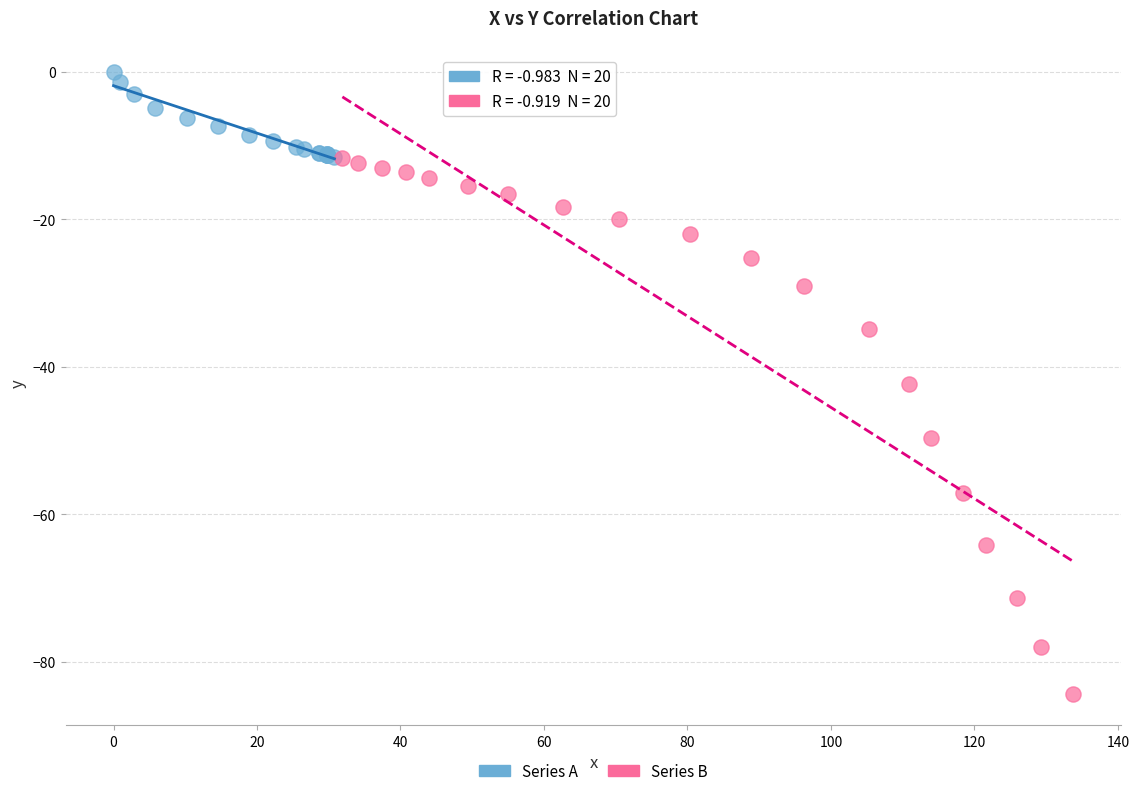

Which series has the largest Y range (max minus min)?

Series B